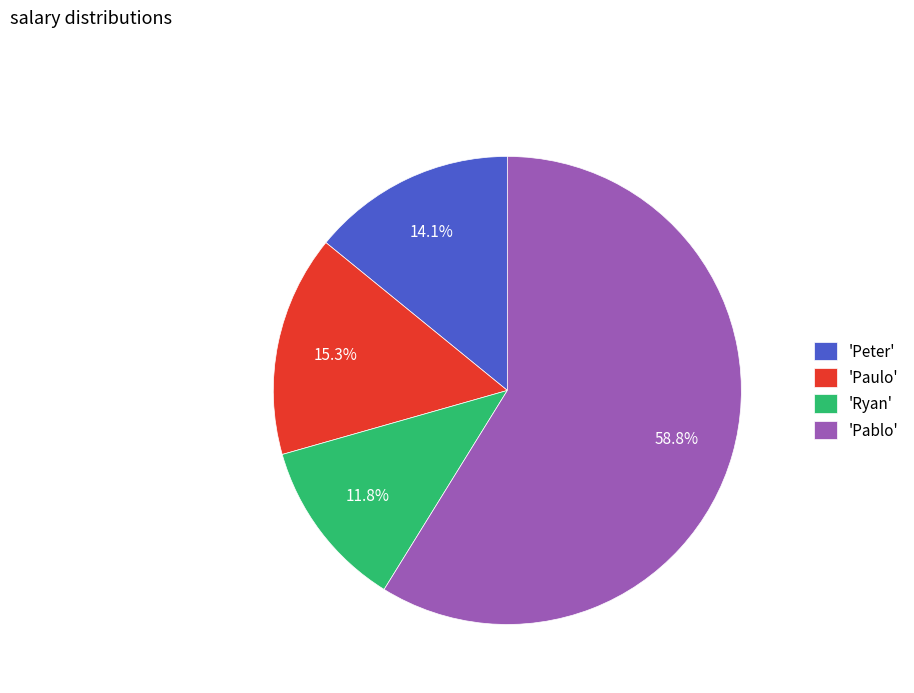

Rank the categories by value from lowest to highest.

'Ryan', 'Peter', 'Paulo', 'Pablo'